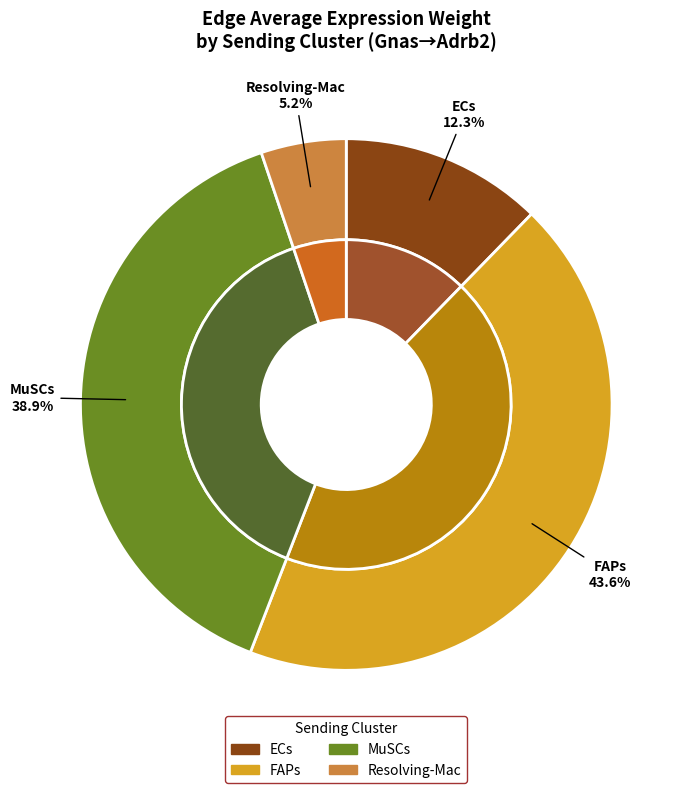

Does ECs represent more than half of the total?

No